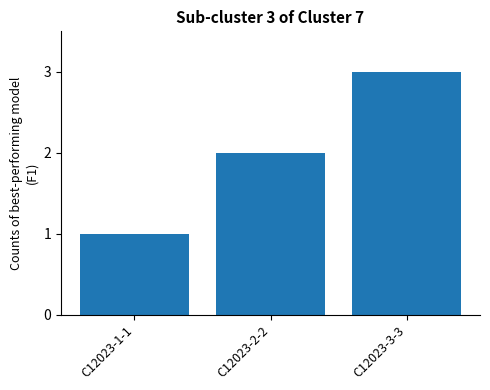

List the labels in order of value, smallest first.

C12023-1-1, C12023-2-2, C12023-3-3